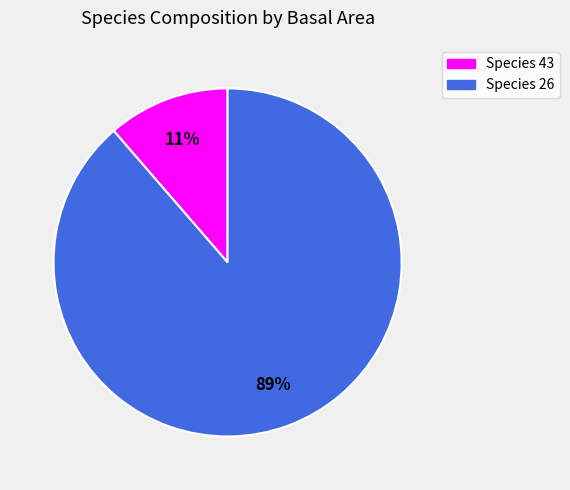

To the nearest percent, what is the average slice percentage?

50%